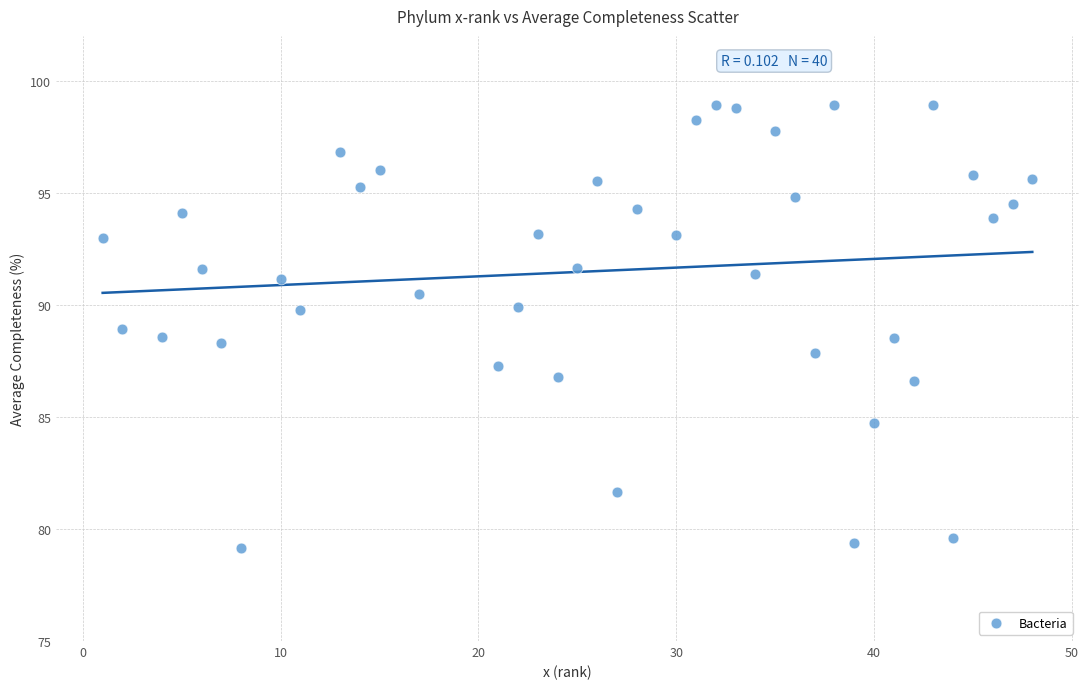

What is the range of X values (max minus min)?

47.0